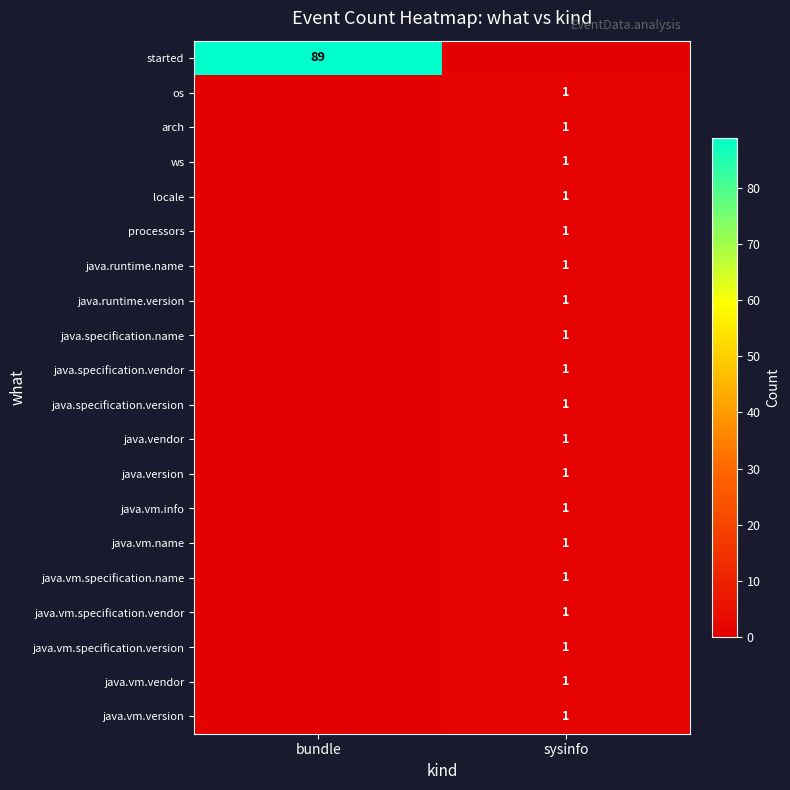

Is it true that java.runtime.name equals 1 at sysinfo?

True